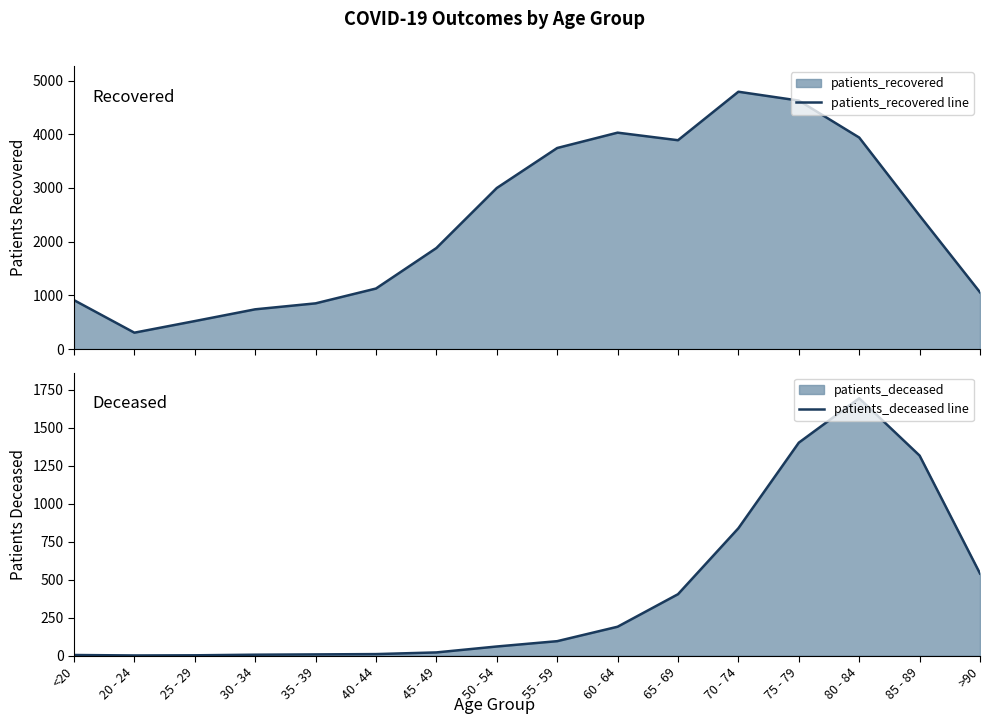

True or false: patients_deceased line and patients_recovered line intersect in this chart.

False